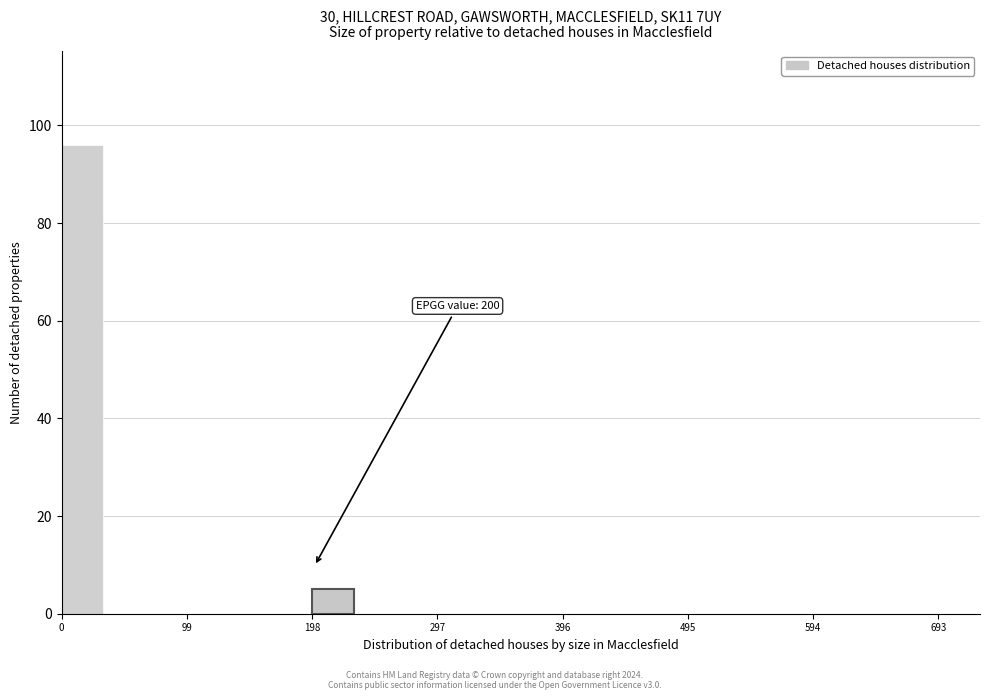

Around what value on the x-axis is the tallest bar? Give the approximate position of its centre, as read against the axis.

20